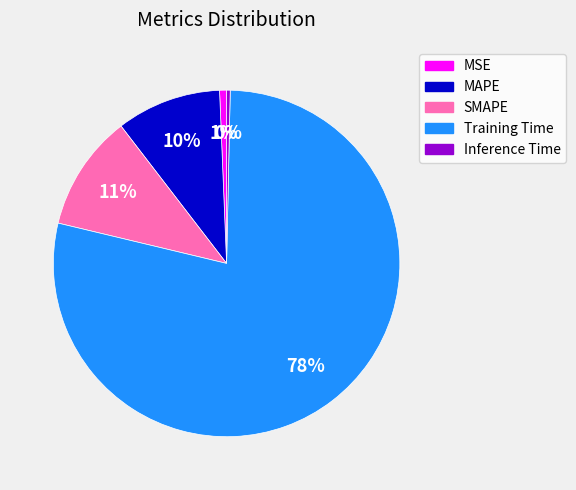

How many slices are in this pie chart?

5